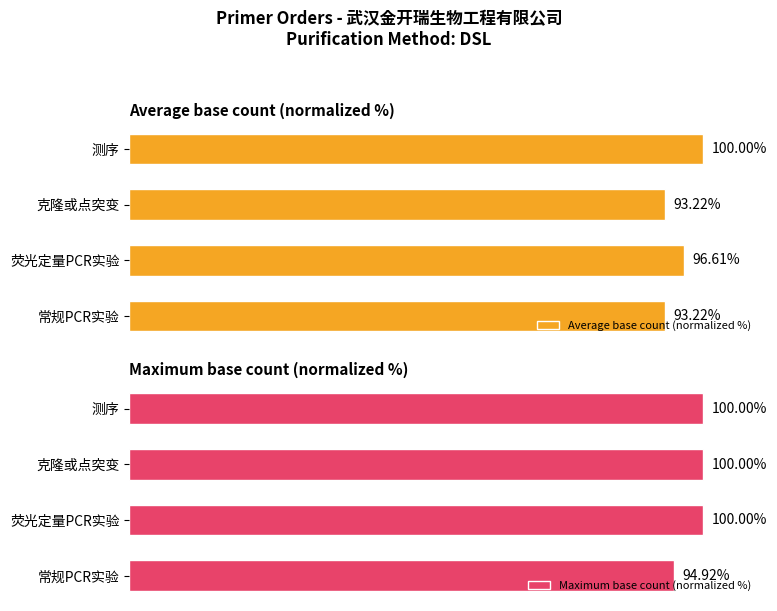

Which series changed the most between 0 and 2?

Maximum base count (normalized %)